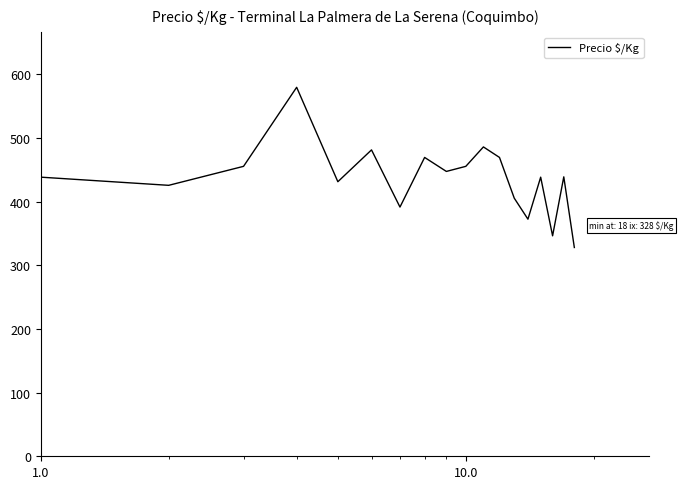

What is the difference between the maximum and minimum values?

251.7